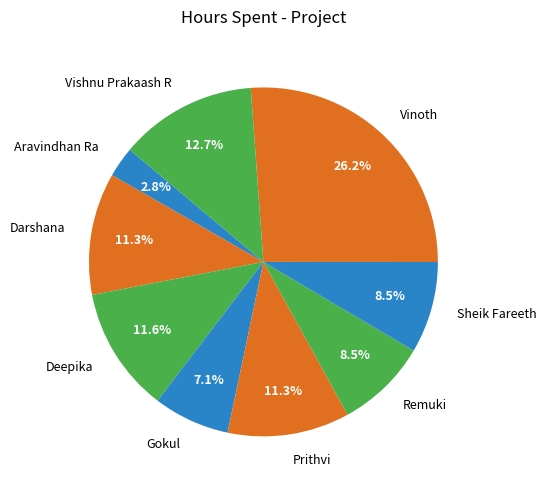

To the nearest percent, what is the difference between the Darshana and Sheik Fareeth slice percentages?

3%